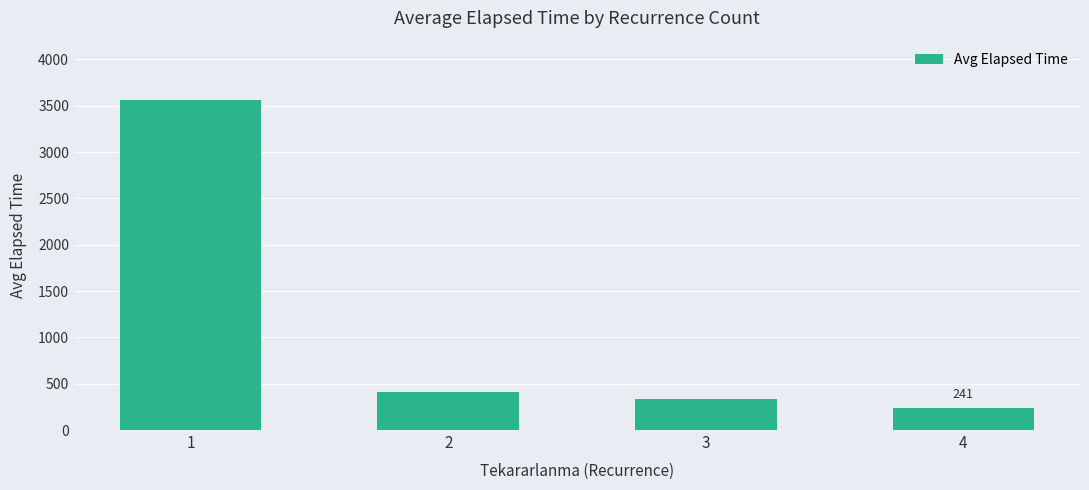

Which category has the lowest value across all series?

4